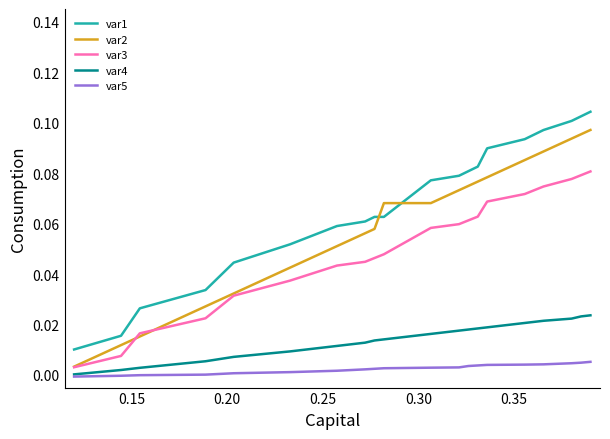

True or false: var1 and var5 cross at least once.

False